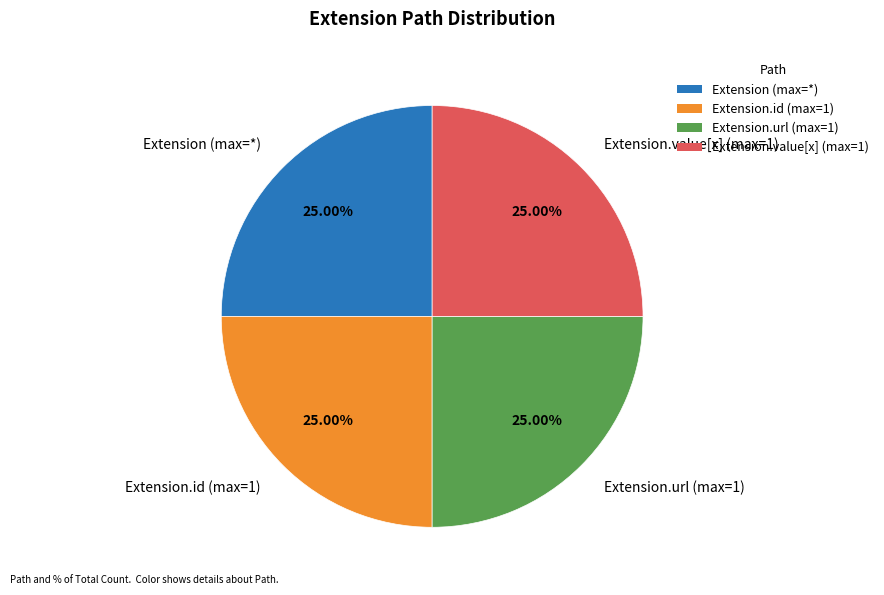

Does Extension.url (max=1) account for over 50% of the chart?

No